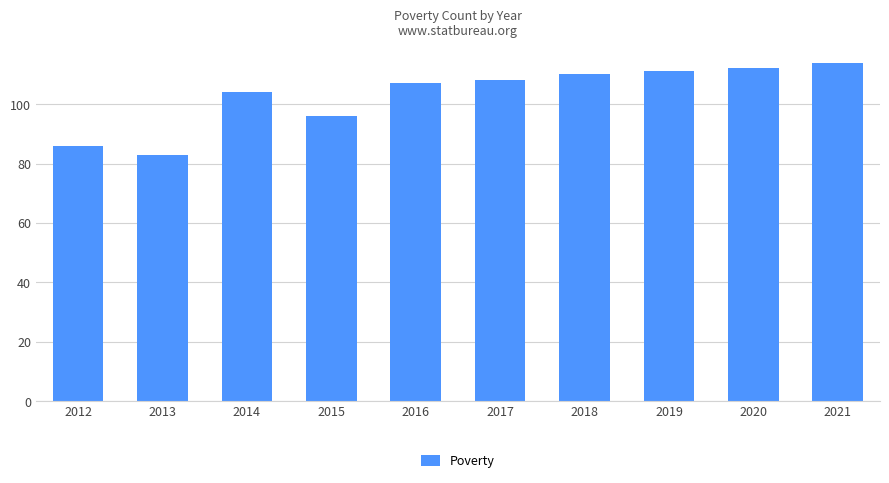

Which label corresponds to the smallest value in the chart?

2013